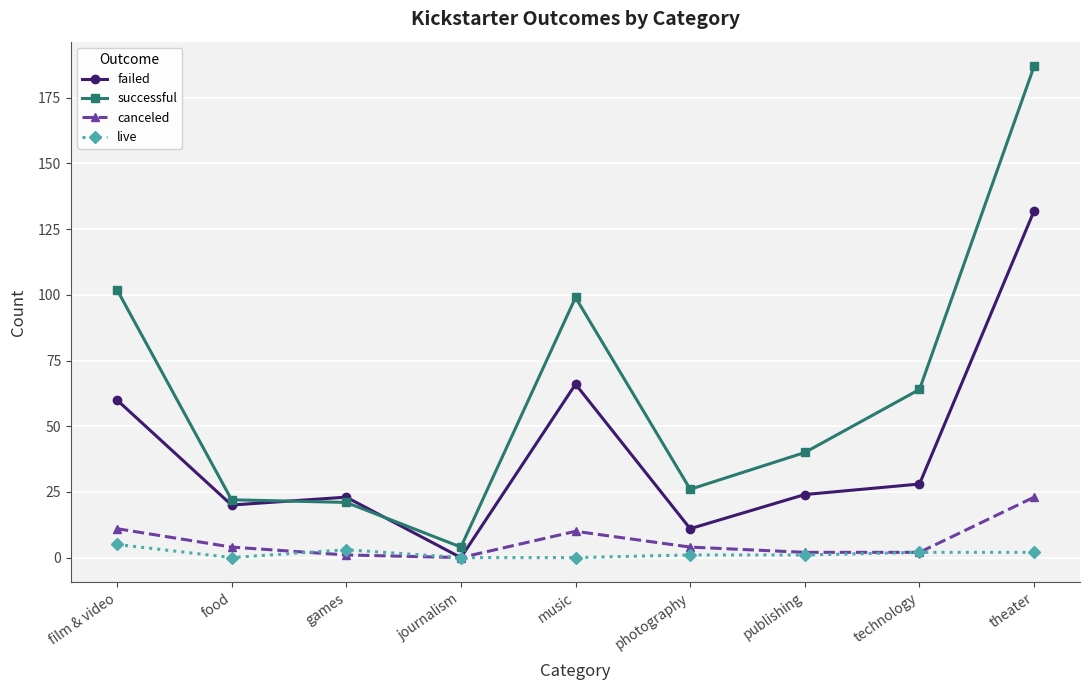

How many lines are shown in the chart?

4